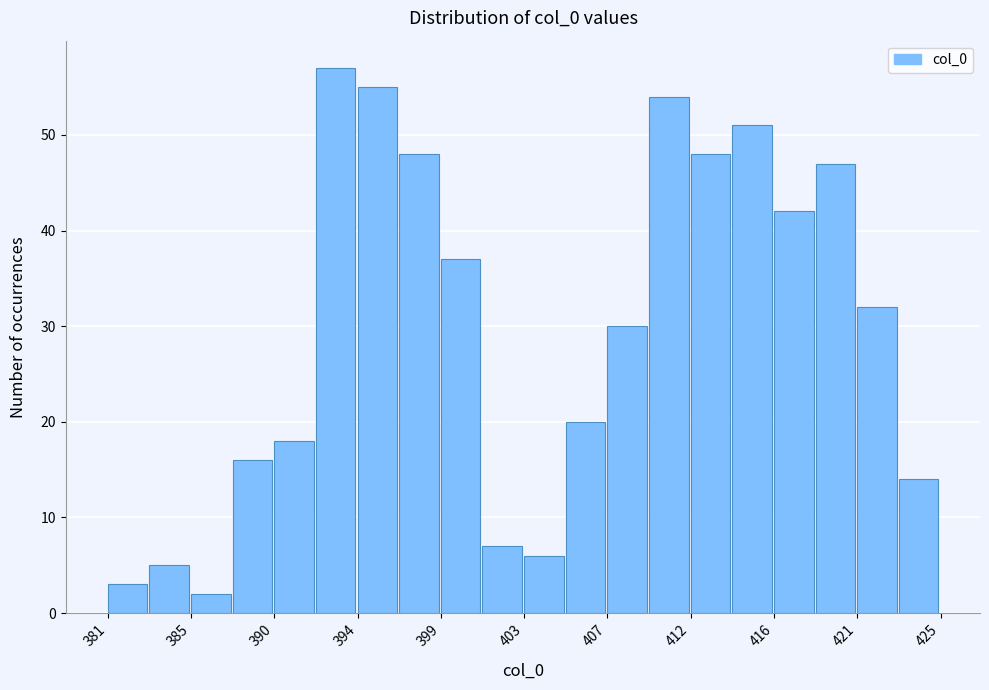

Over which range of the x-axis is the bar tallest?

392.0 to 394.2